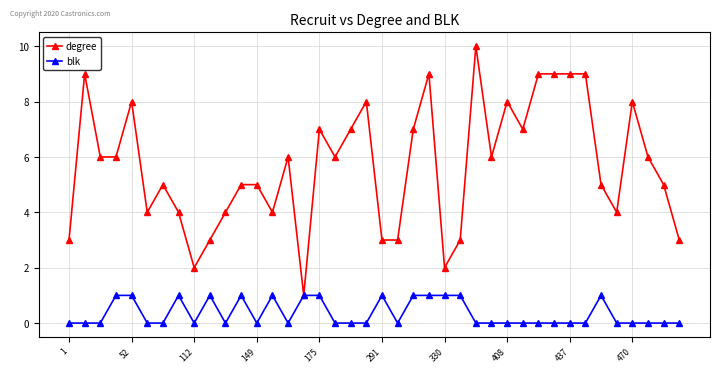

What is the value of the degree point at the 29th from the left?

8